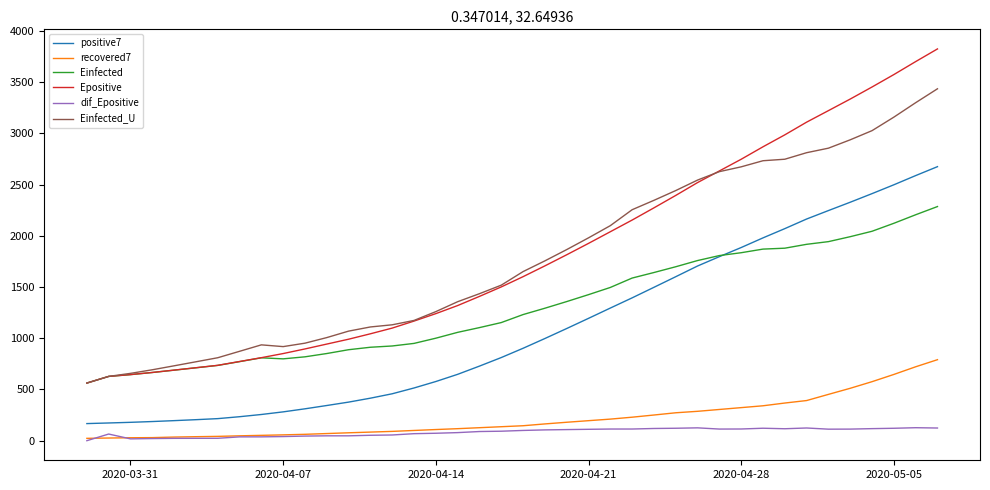

Does the chart display data point markers on the line(s)?

No